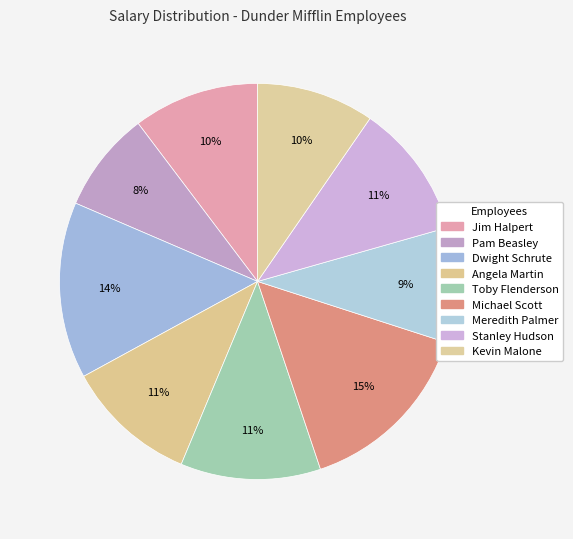

Which category has the smallest portion of the pie?

Pam Beasley